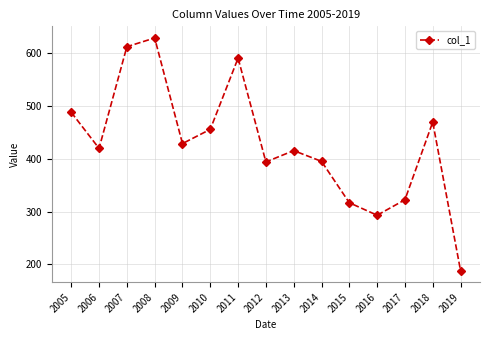

What is the smallest value displayed?

188.4